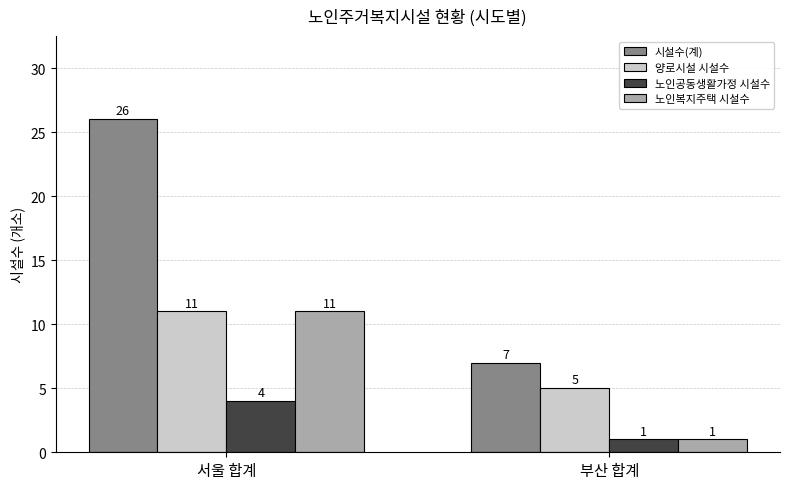

The value of 노인복지주택 시설수 at 부산 합계 is 1. True or false?

True